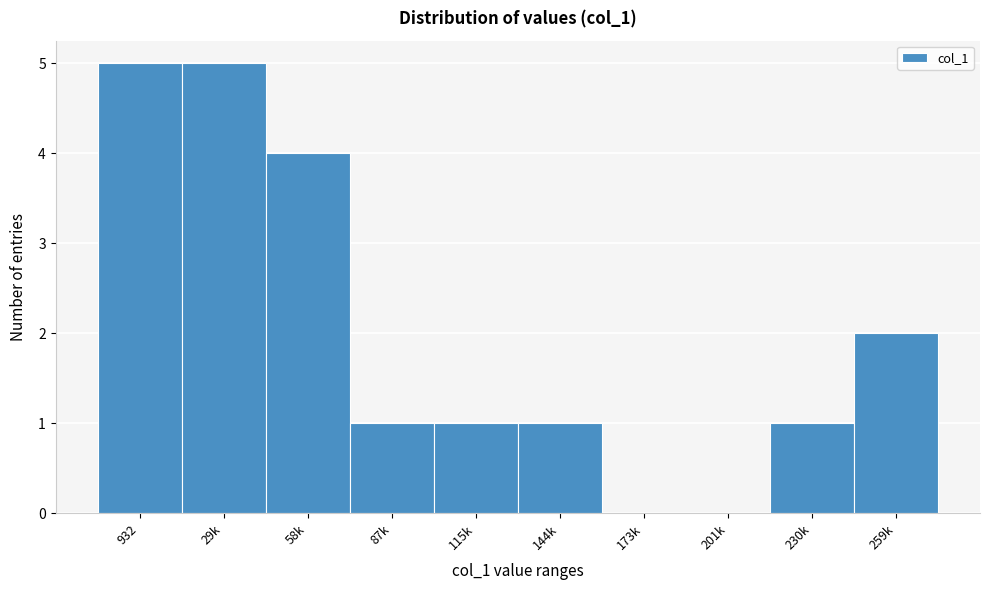

Reading left to right, what are all the values shown in this chart?

932=5	29k=5	58k=4	87k=1	115k=1	144k=1	173k=0	201k=0	230k=1	259k=2